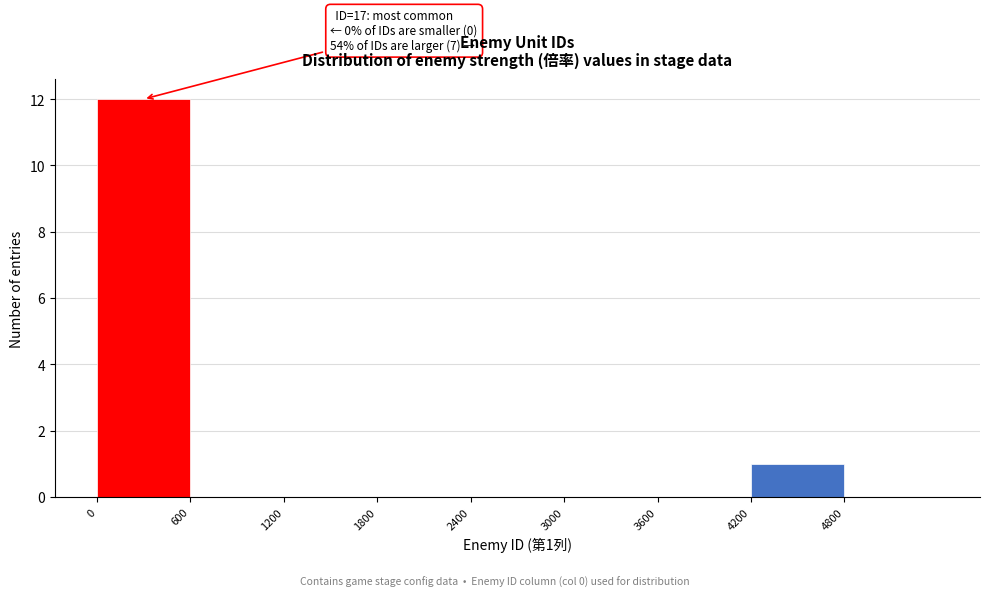

Which range on the x-axis has the tallest bar?

0 to 600